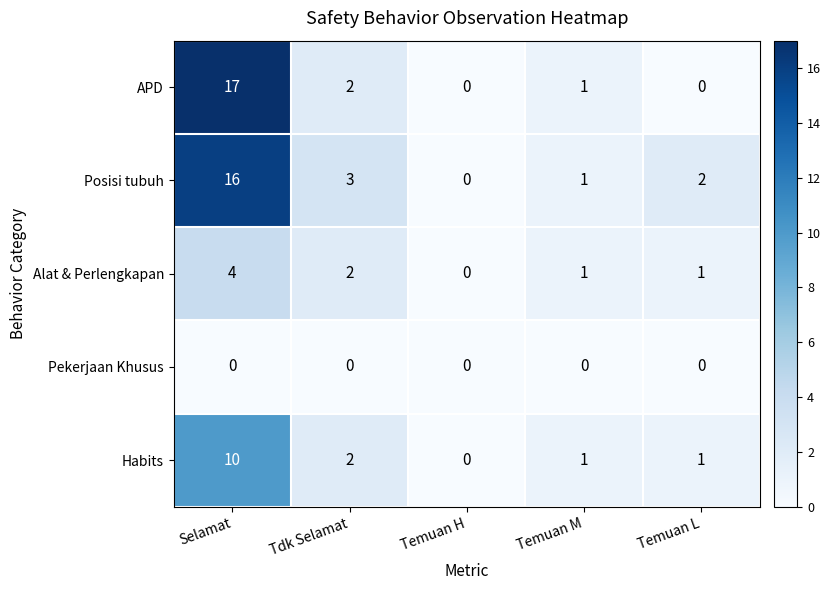

At which label is Alat & Perlengkapan closest to 2?

Tdk Selamat